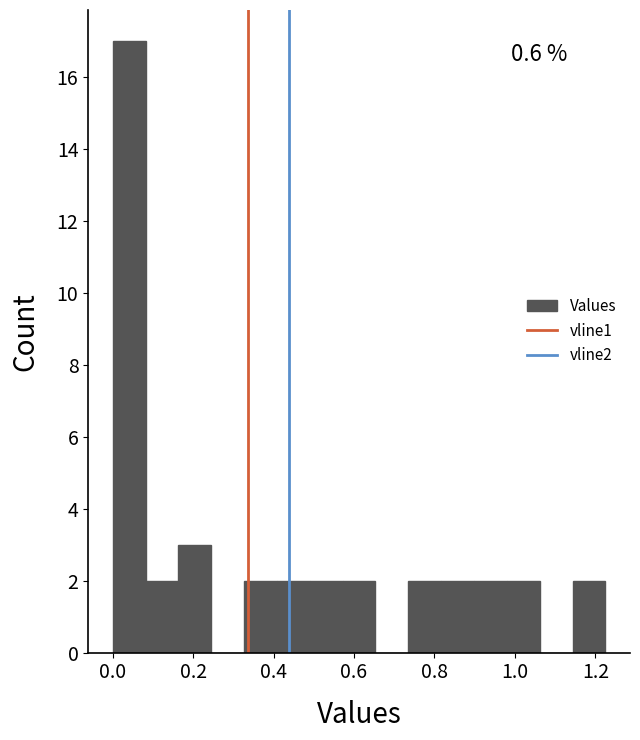

Which range on the x-axis has the tallest bar?

0.00 to 0.08